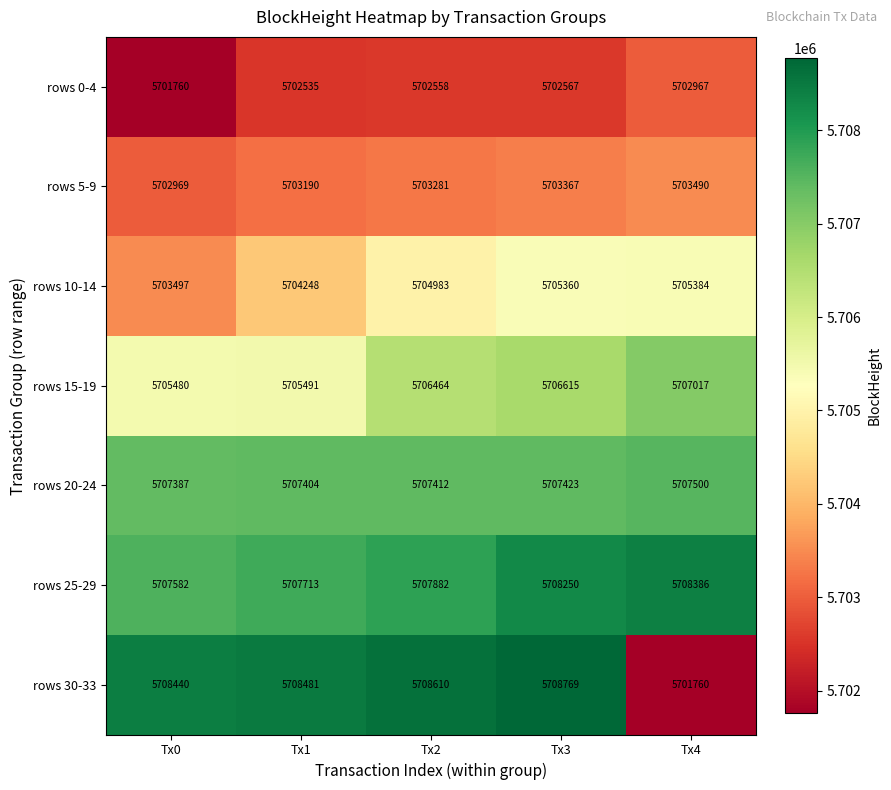

How many categories are shown in the chart?

5